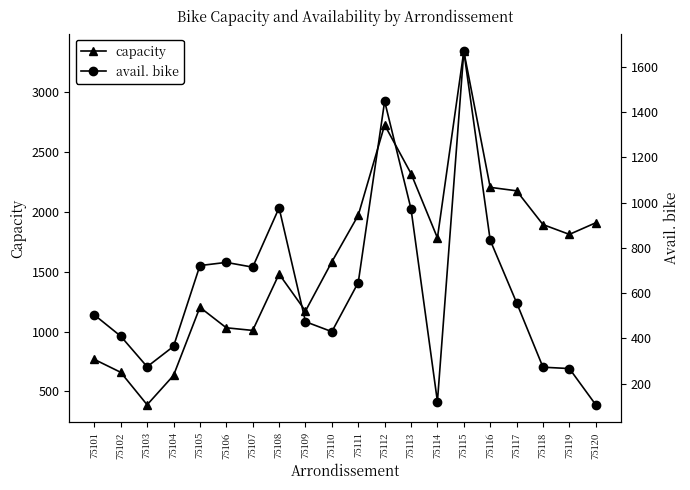

True or false: avail. bike and capacity cross at least once.

False